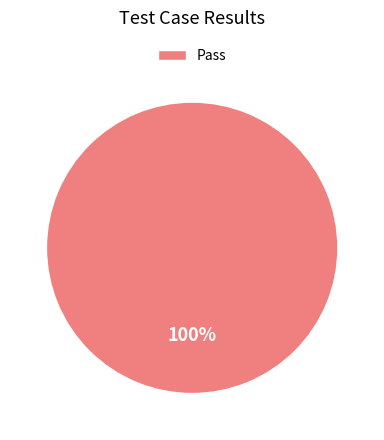

How many segments does this pie chart have?

1